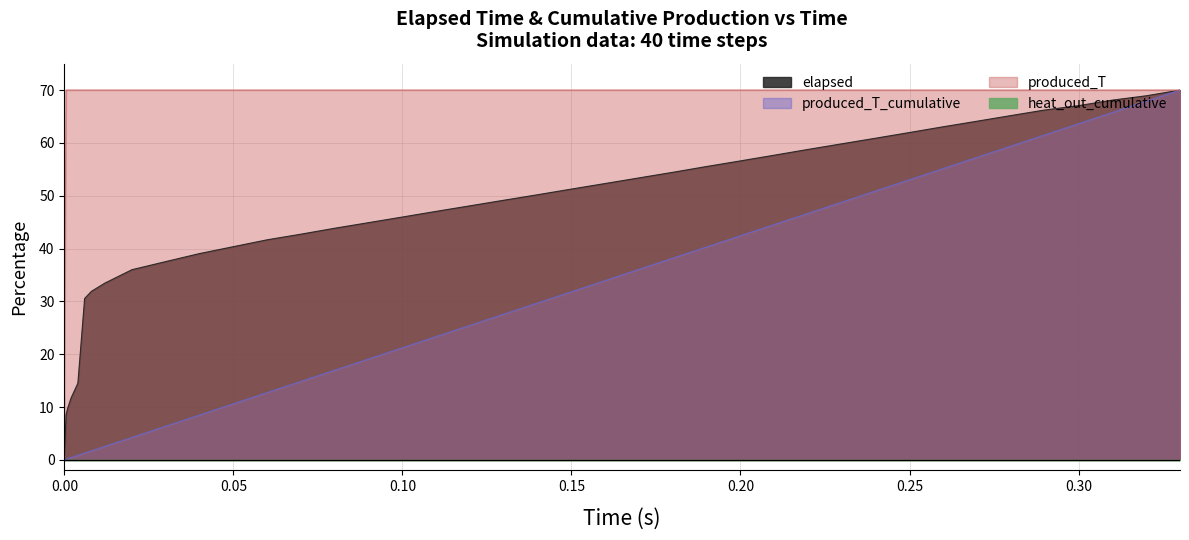

Count the number of data series in this chart.

4